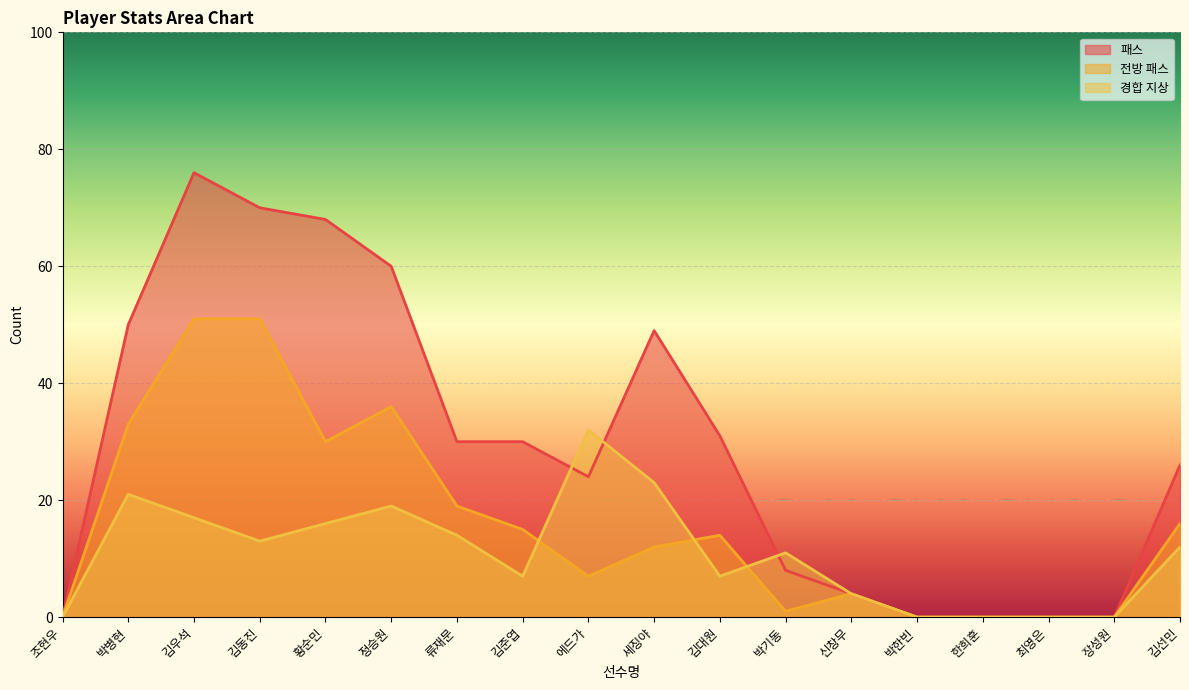

What is the difference between the second highest and minimum values in the 패스 series?

70